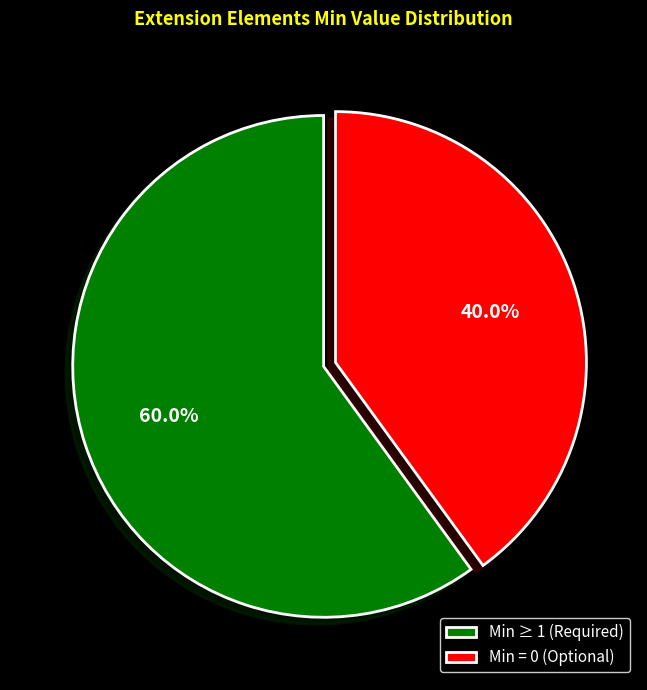

What is the smallest slice in the pie chart?

Min = 0 (Optional)